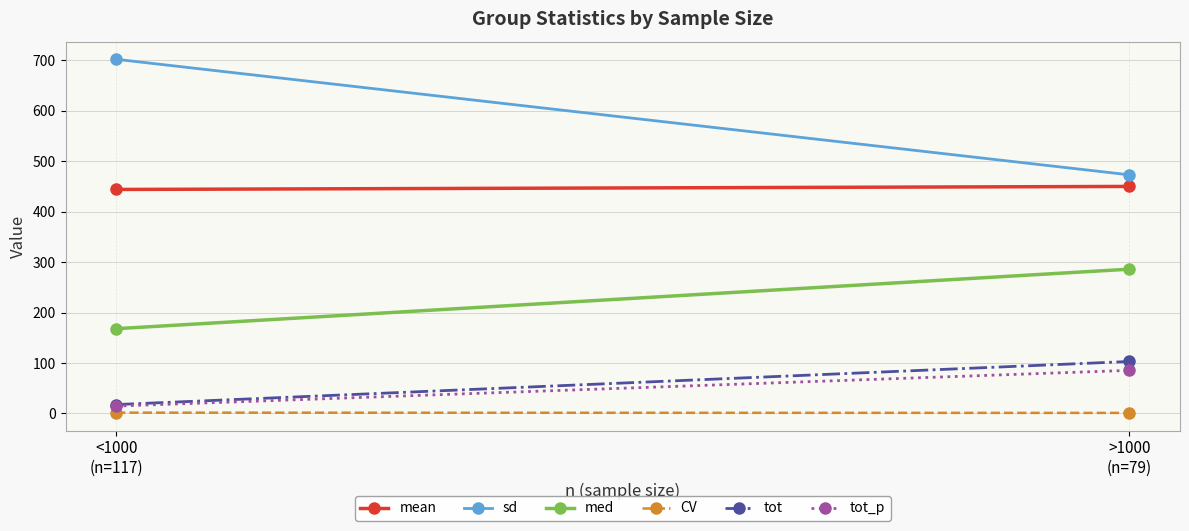

What is the value of the mean point at the 1st from the left?

444.0